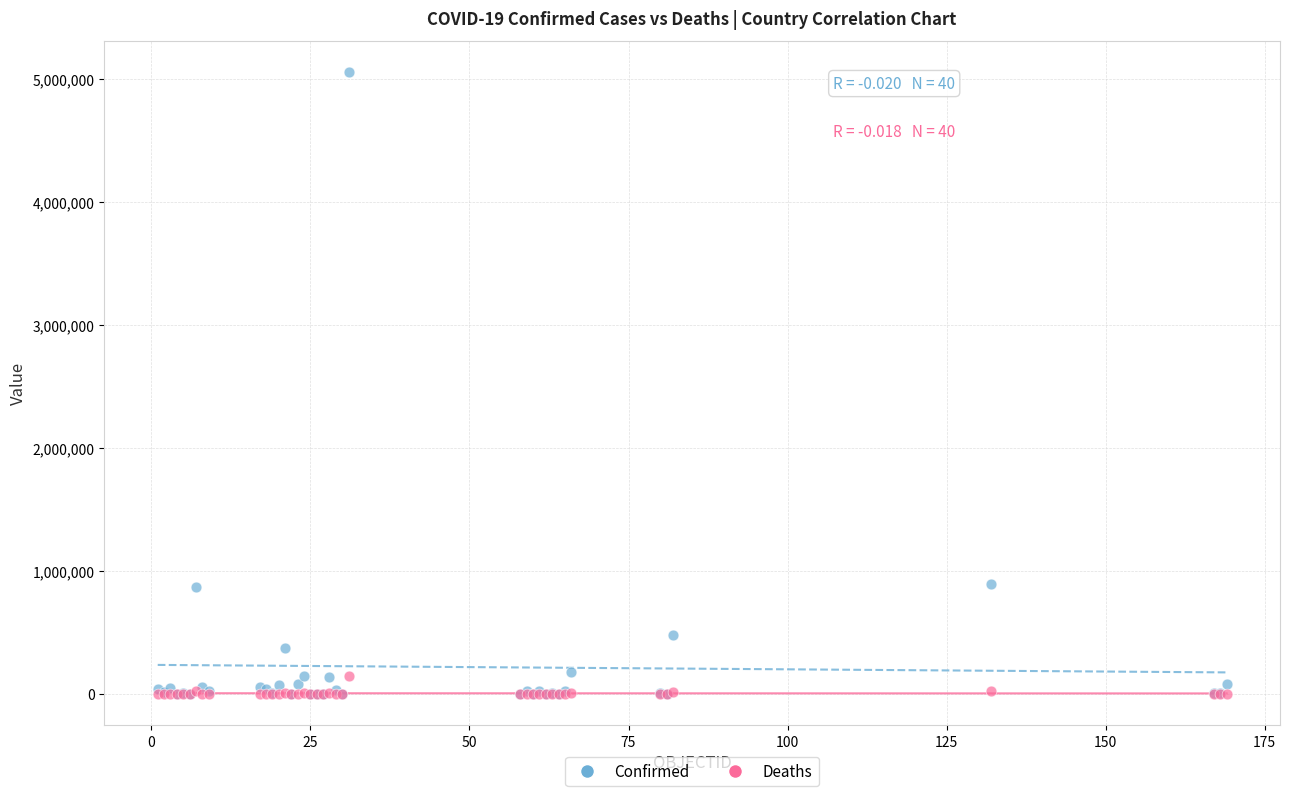

What are all the series names shown in the legend?

Confirmed, Deaths